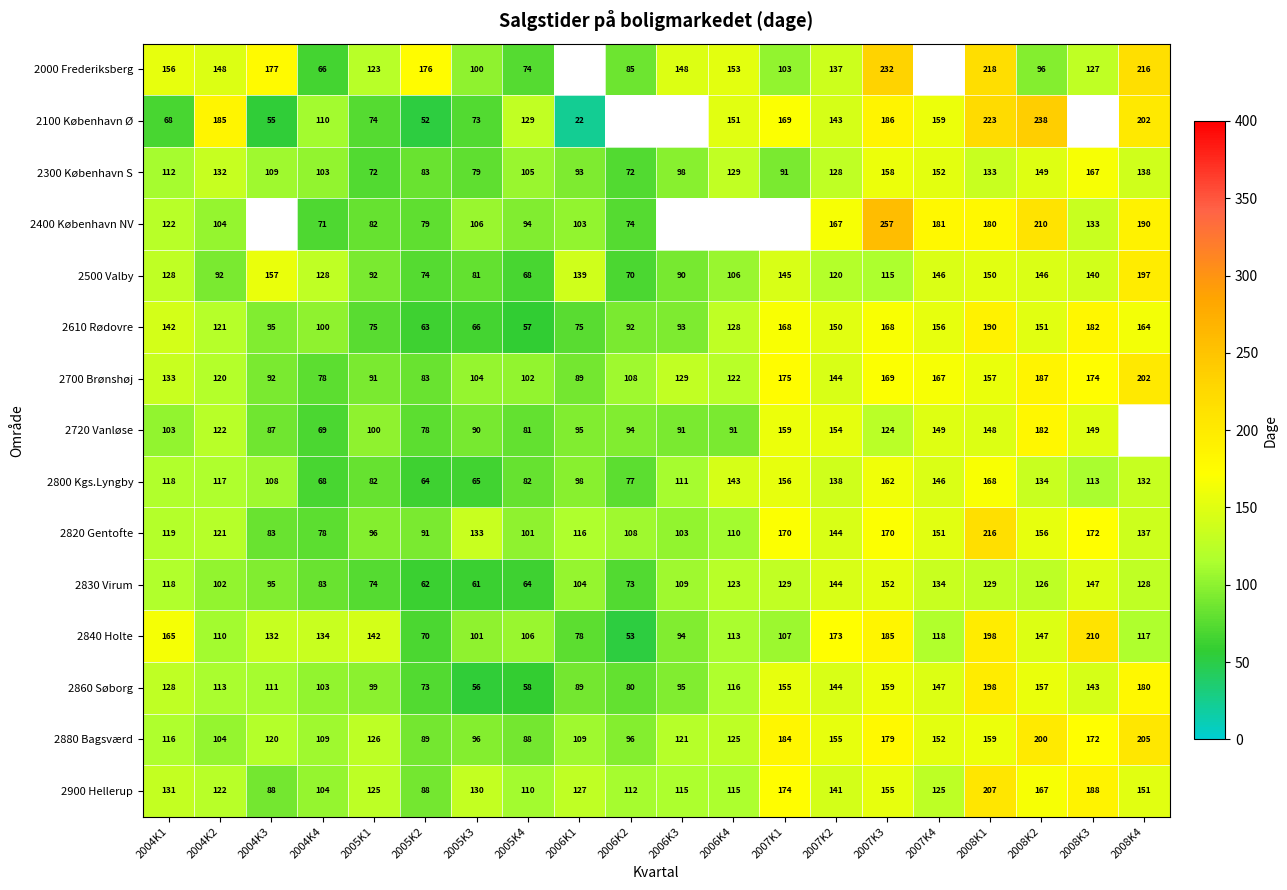

What value does the 2700 Brønshøj series have at 2008K2, to the nearest 50?

200